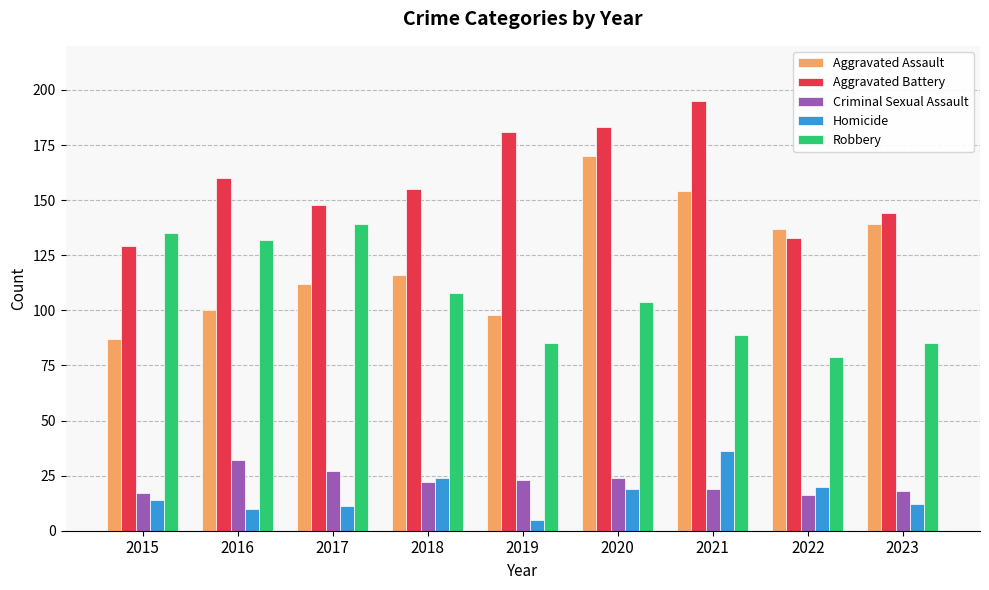

What is the greatest value displayed?

195